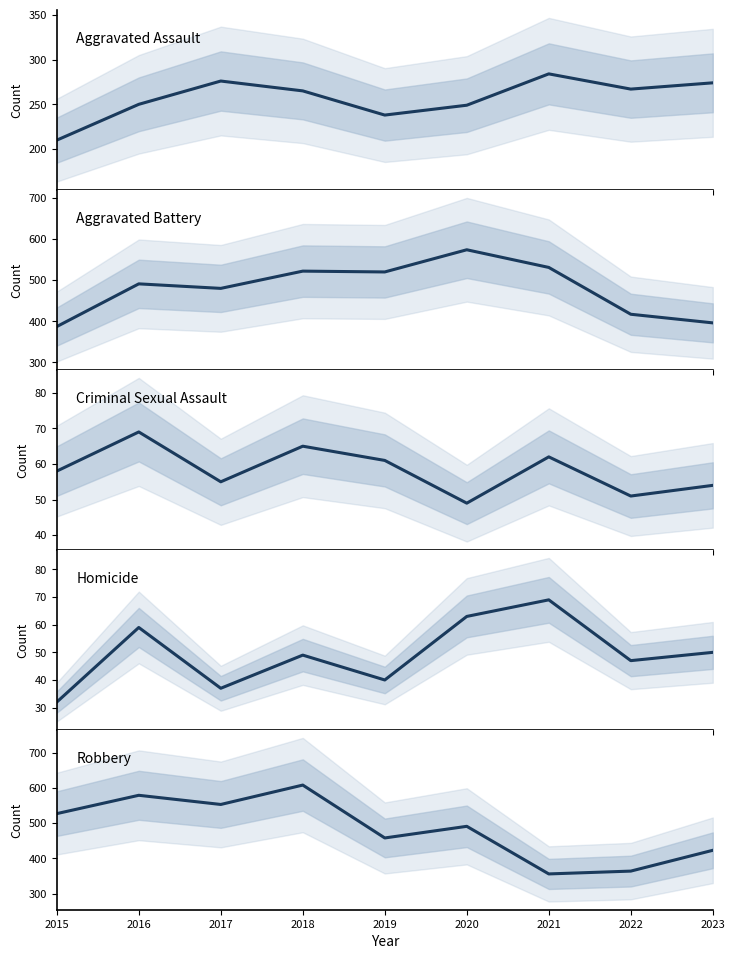

At which label does Criminal Sexual Assault reach its peak?

2016